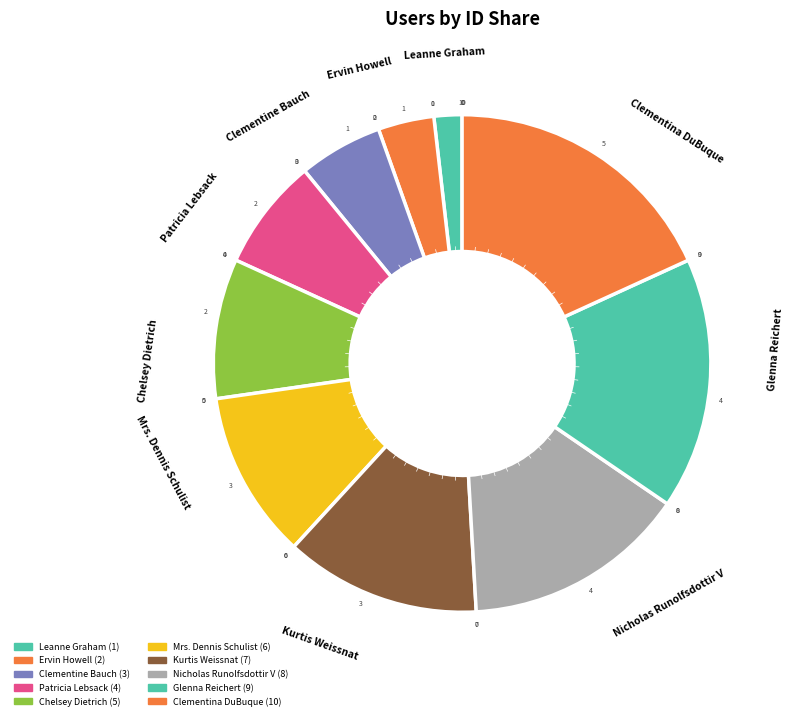

How many segments does this pie chart have?

10